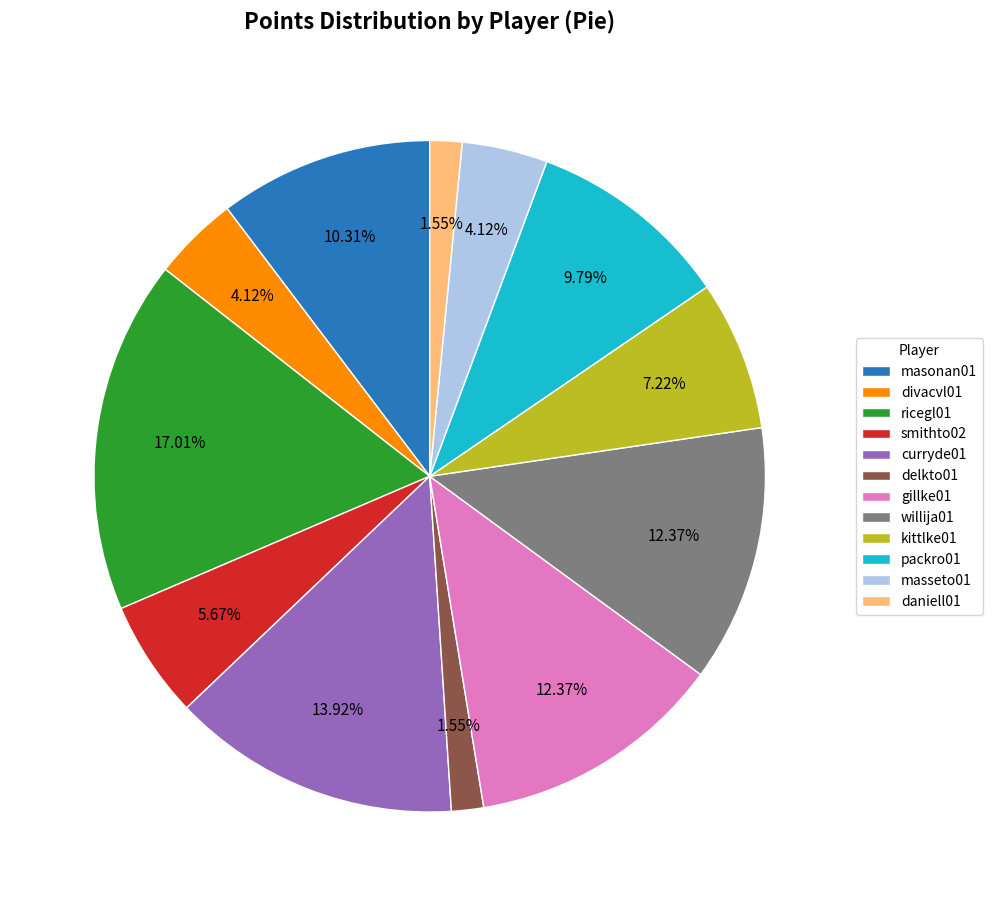

Between willija01 and packro01, which is larger?

willija01